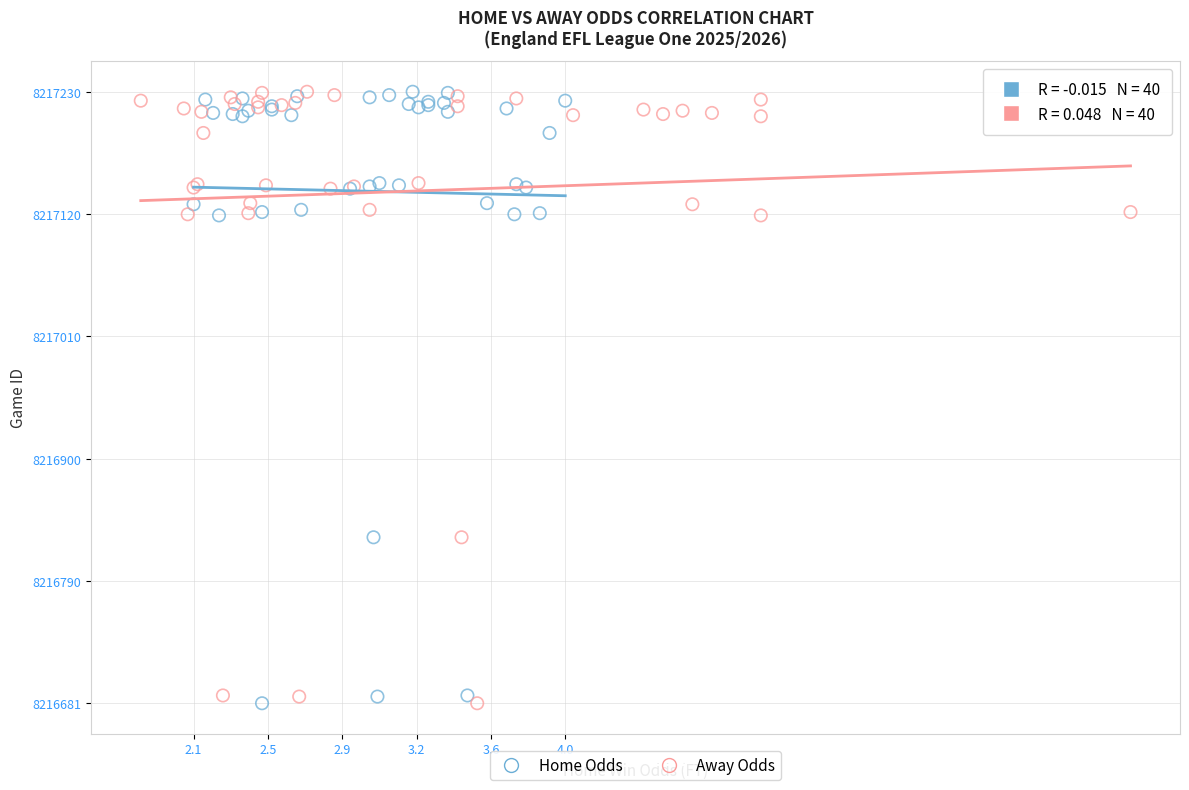

What are all the series names shown in the legend?

Home Odds, Away Odds